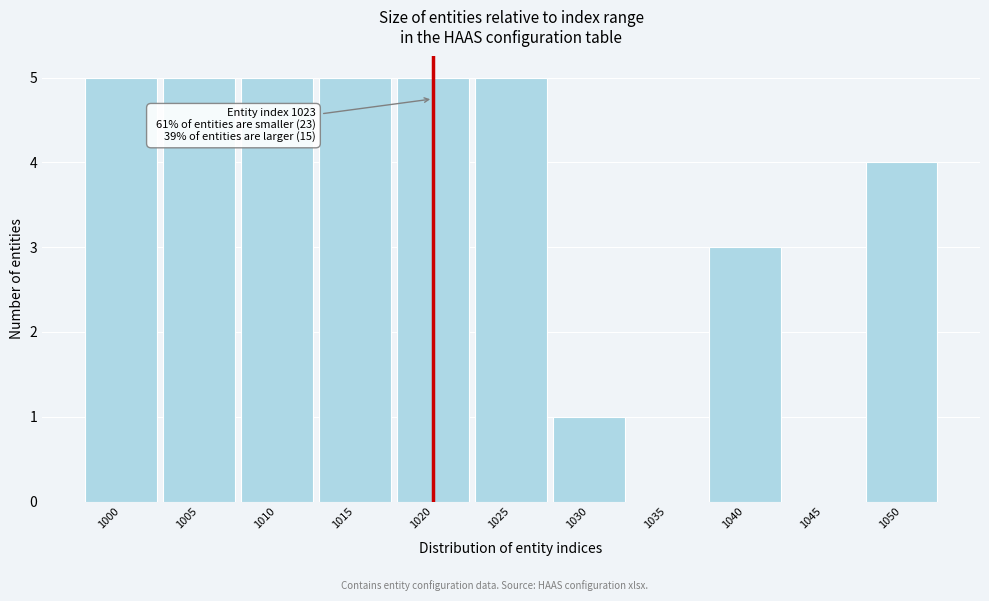

Reading left to right, what are all the values shown in this chart?

1000=5	1005=5	1010=5	1015=5	1020=5	1025=5	1030=1	1035=0	1040=3	1045=0	1050=4